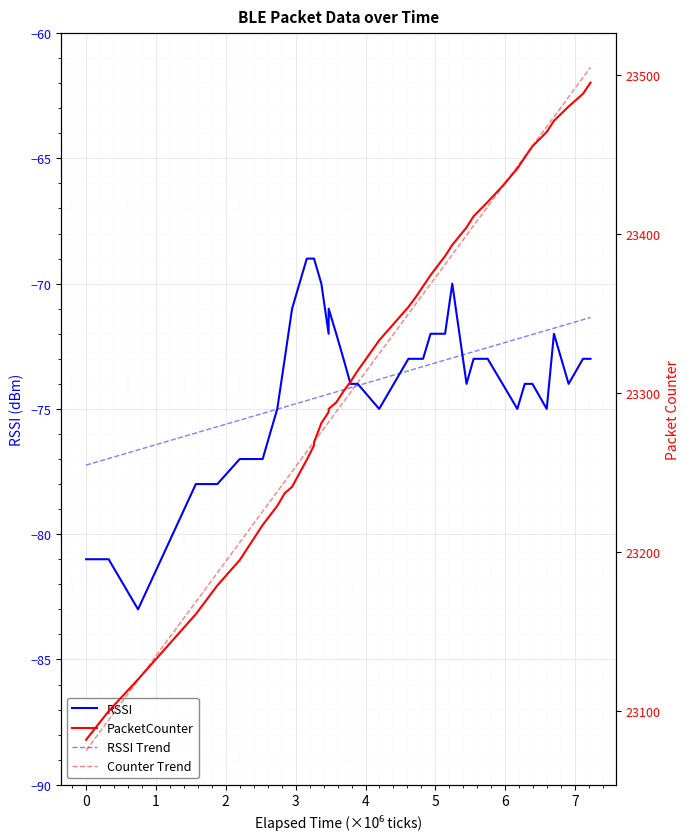

Is the value of RSSI Trend at 34 greater than the value of PacketCounter at 12?

No